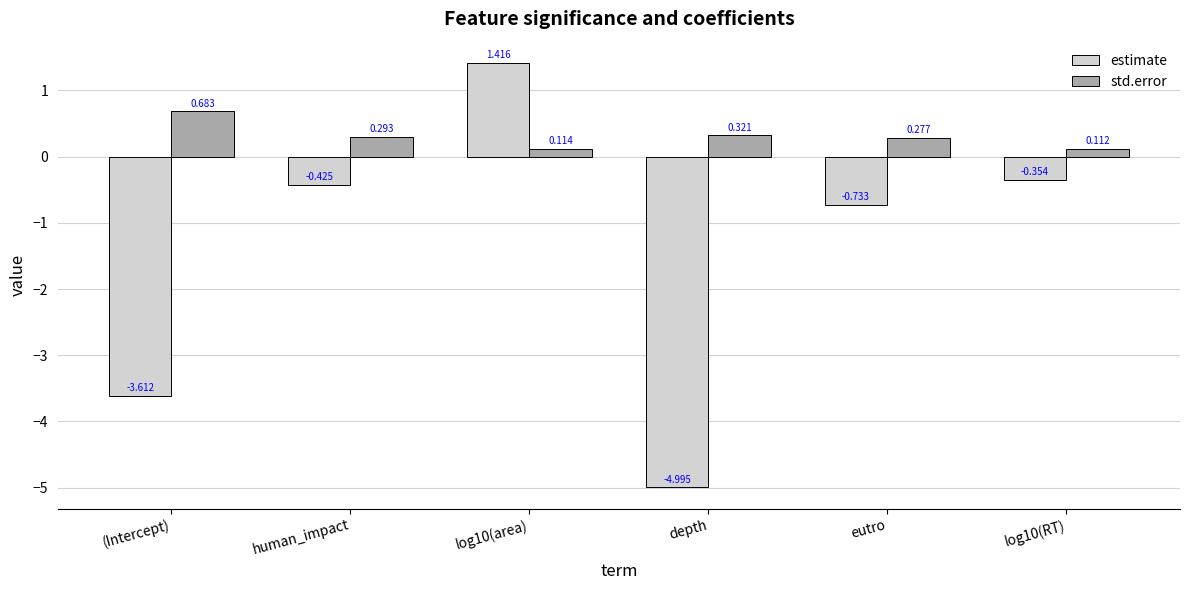

Rank the categories by std.error value from lowest to highest.

log10(RT), log10(area), eutro, human_impact, depth, (Intercept)